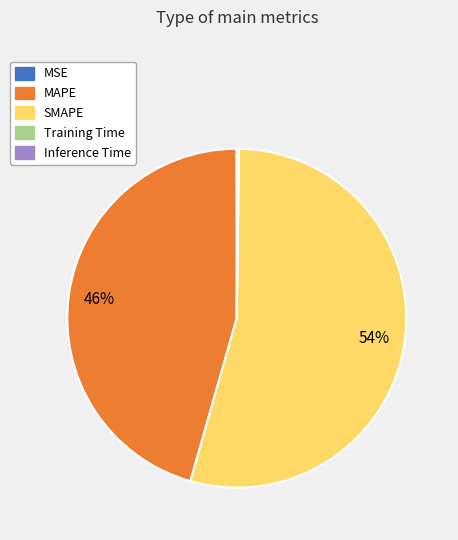

Which category has the biggest portion of the pie?

SMAPE